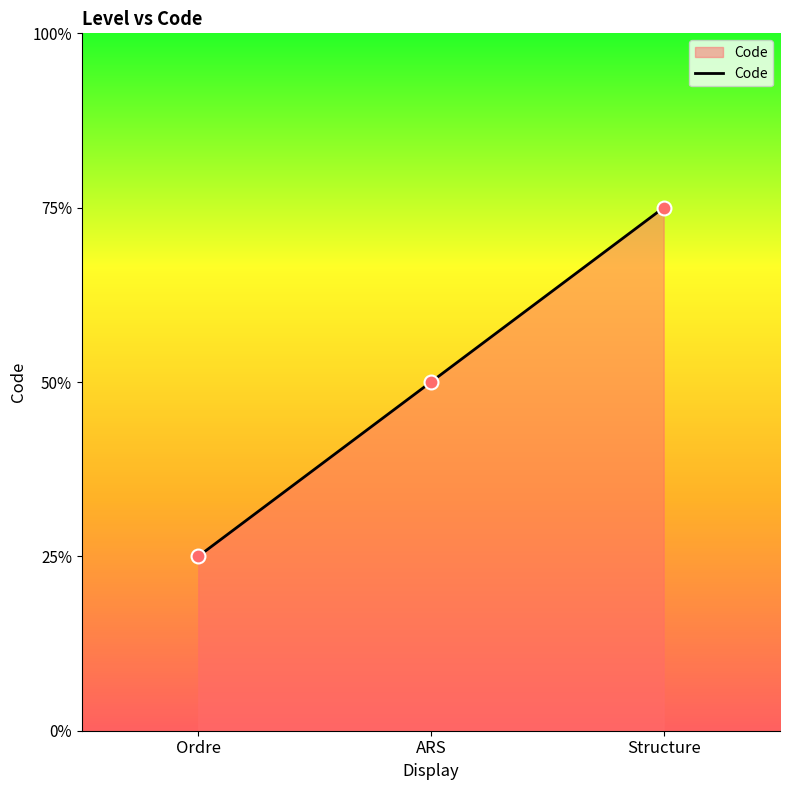

Between Ordre and ARS, which is larger?

ARS